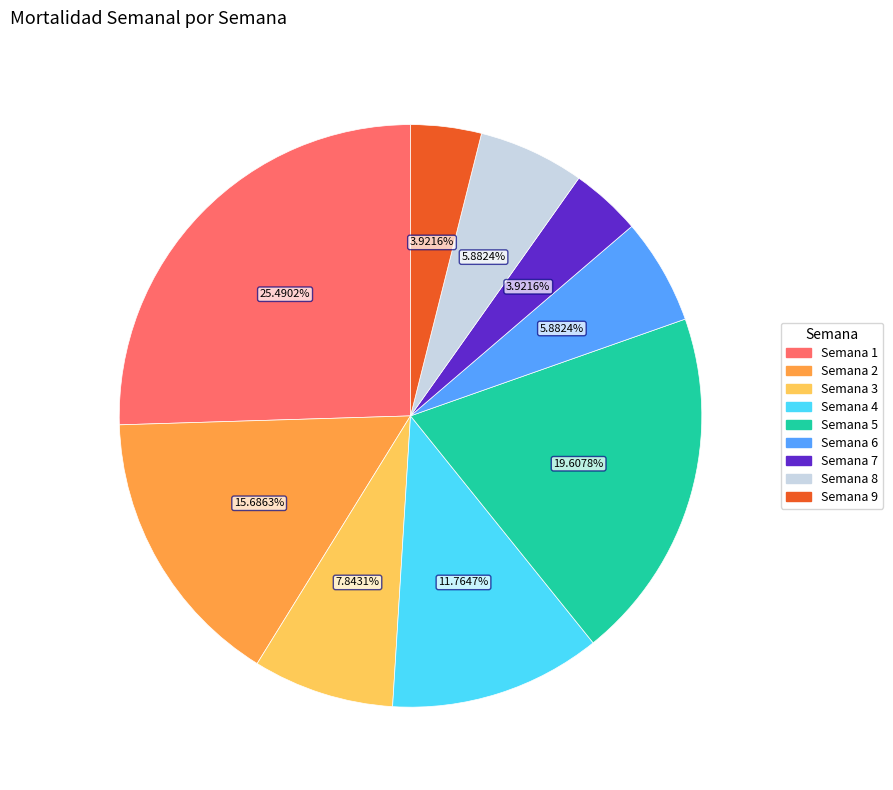

How many slices are in this pie chart?

9